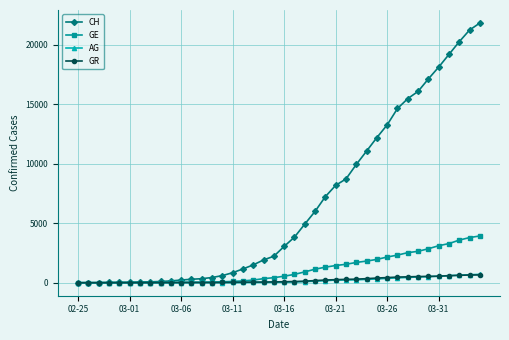

Which series has the largest range (max minus min)?

CH